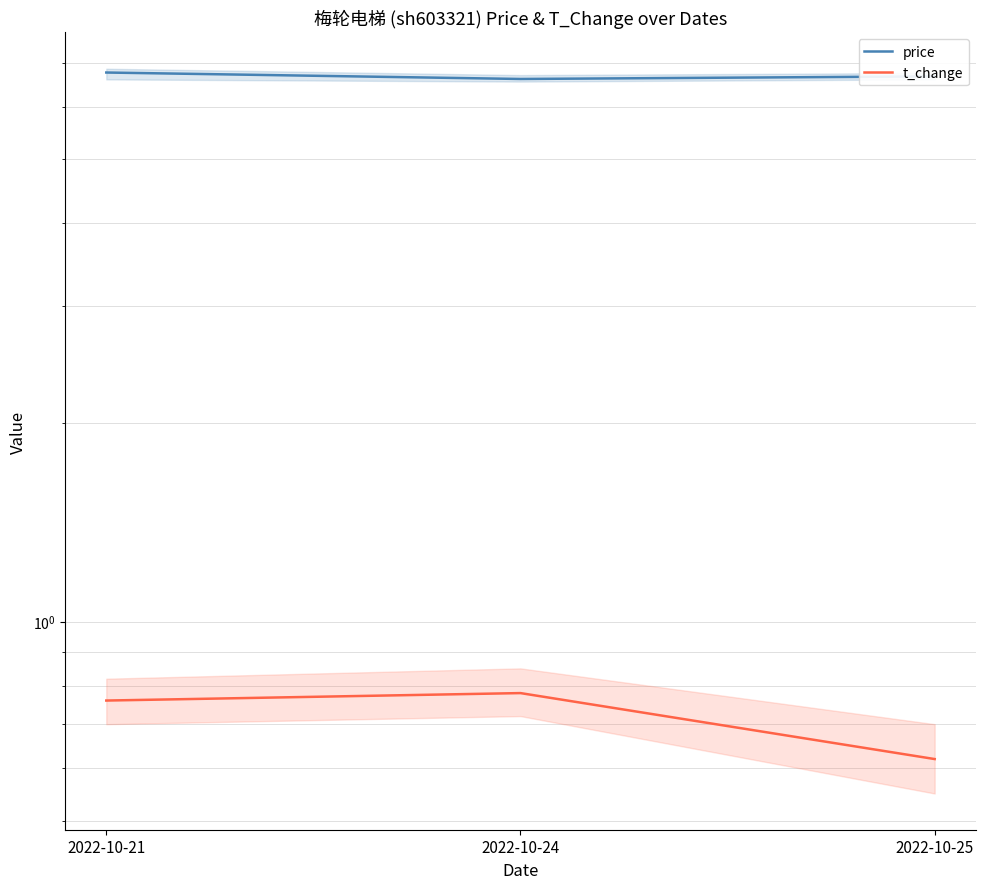

Reading right to left, extract all data points from this chart.

price: 2022-10-25=6.7	2022-10-24=6.6	2022-10-21=6.8
t_change: 2022-10-25=0.6	2022-10-24=0.8	2022-10-21=0.8